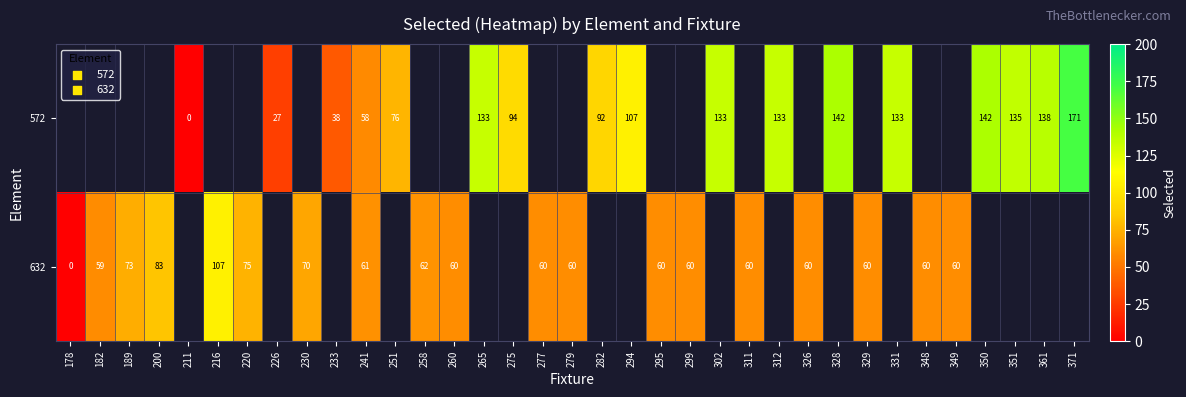

Is it true that 572 equals 181 at 361?

False